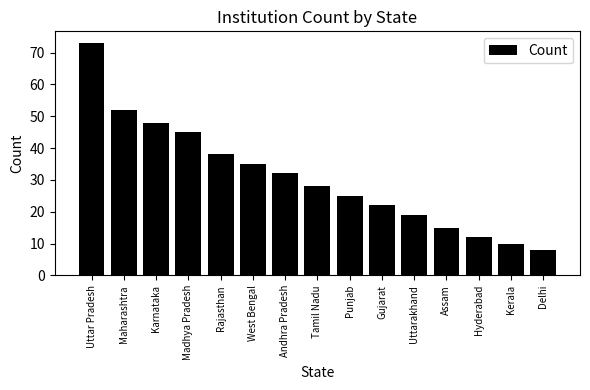

Where is the data nearest to the value 40?

Rajasthan